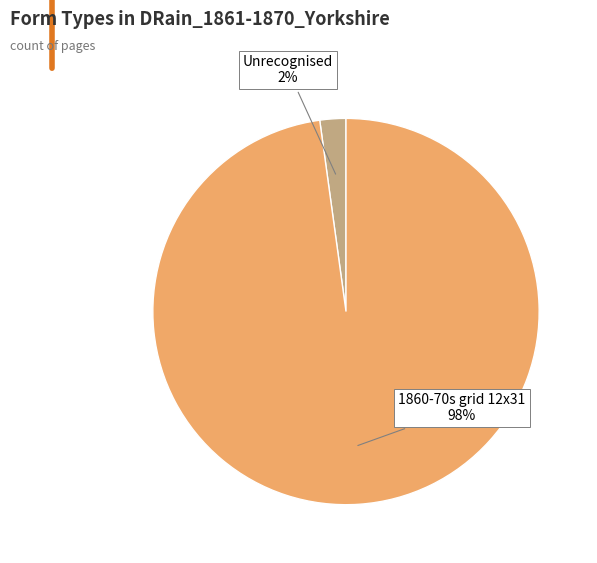

Which slice represents more than half of the pie?

1860-70s grid 12x31